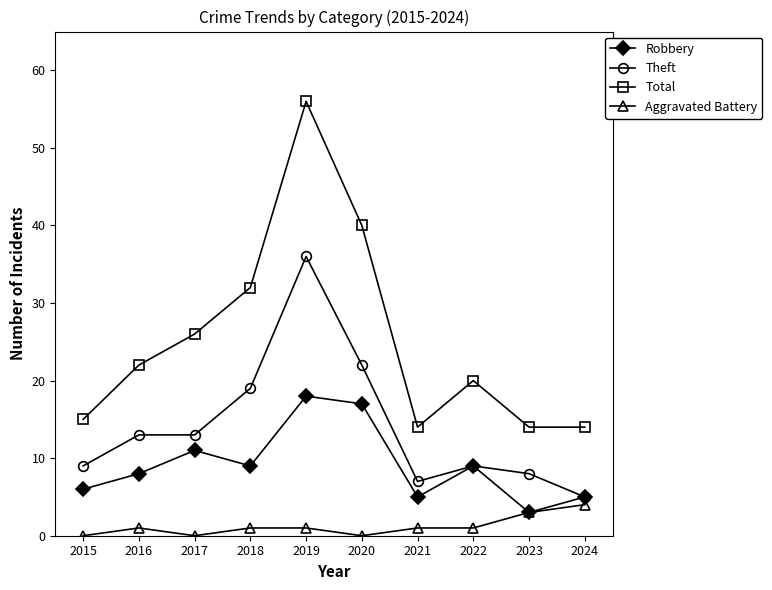

Count the number of data series in this chart.

4